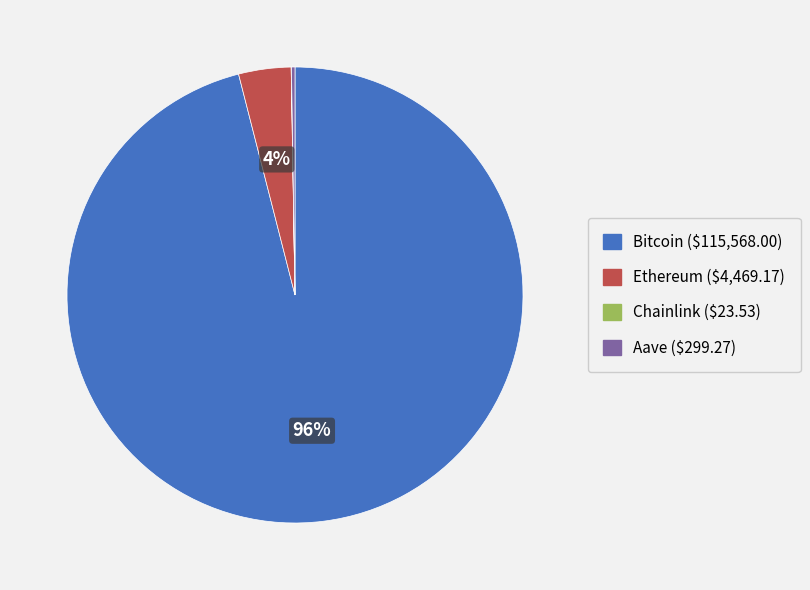

What is the largest slice in the pie chart?

Bitcoin